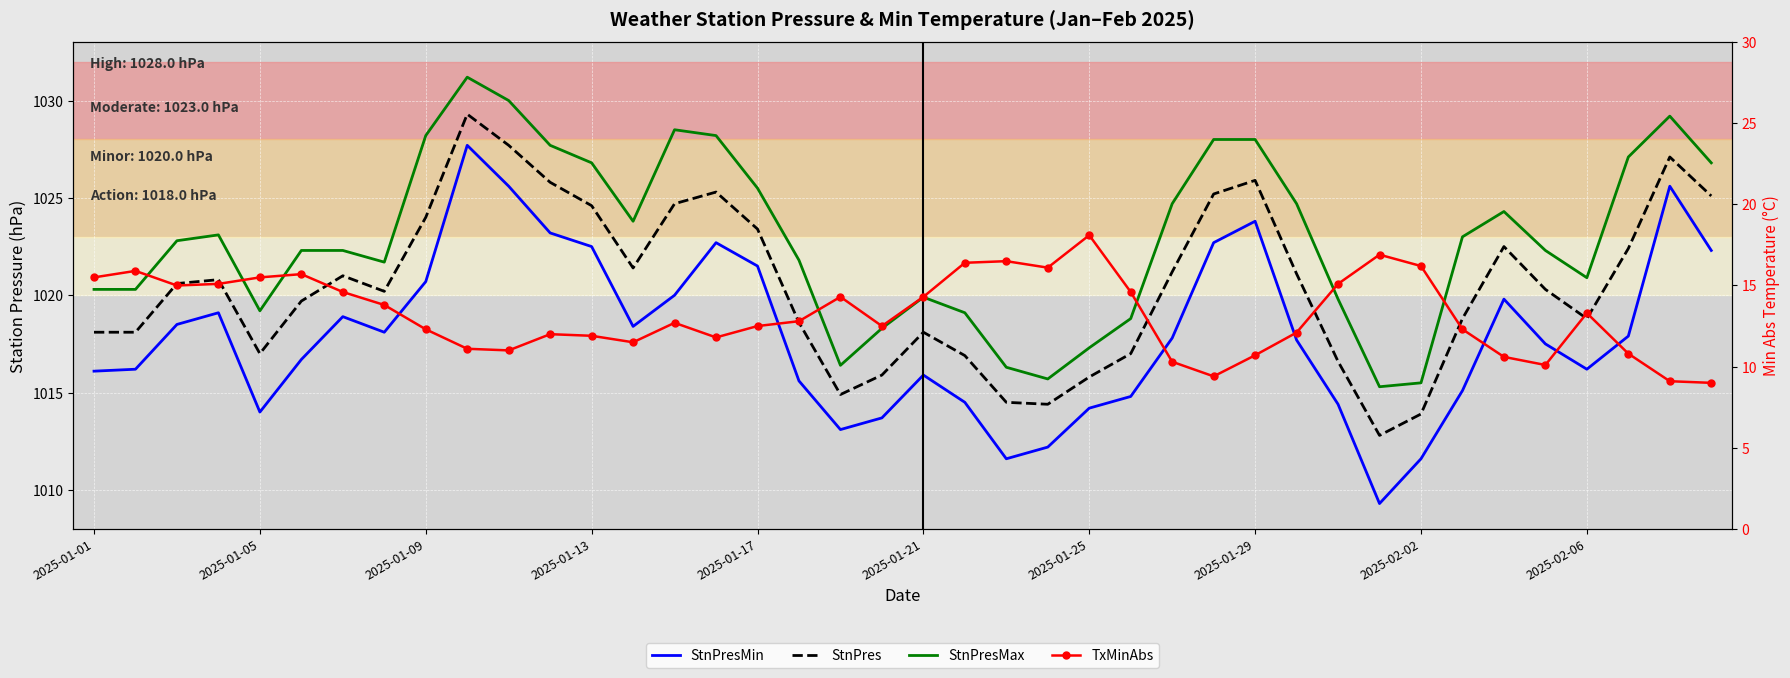

Is this an area chart (filled region under the line)?

No